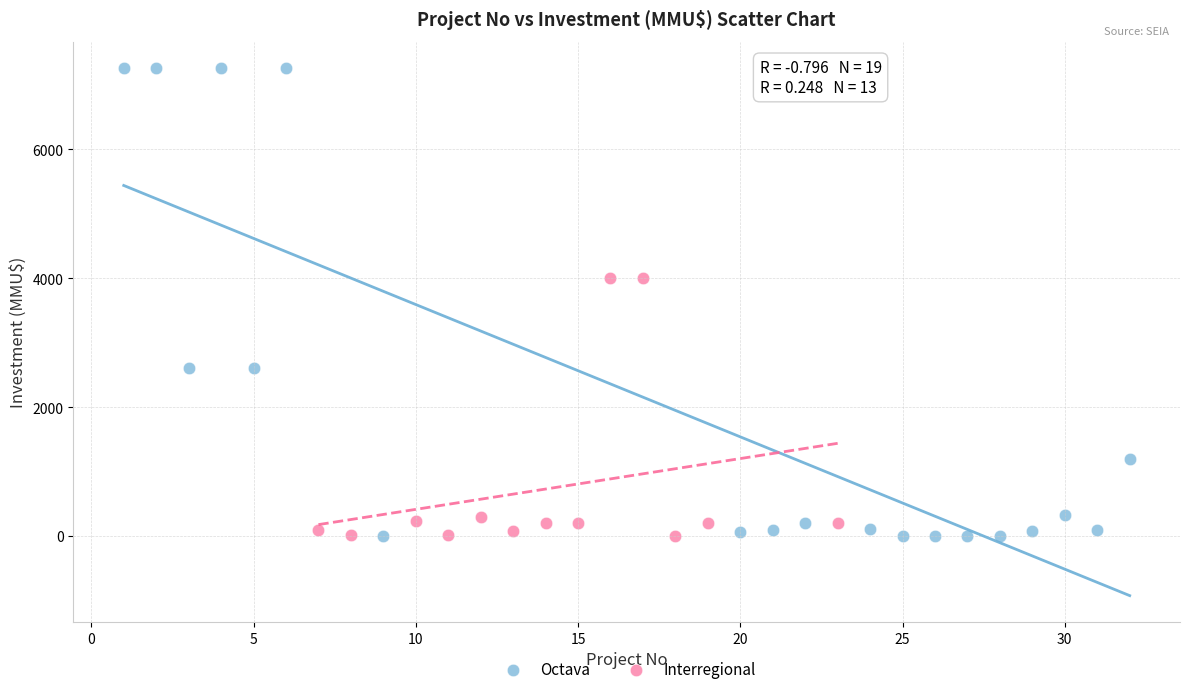

Which series reaches the maximum Y coordinate?

Octava